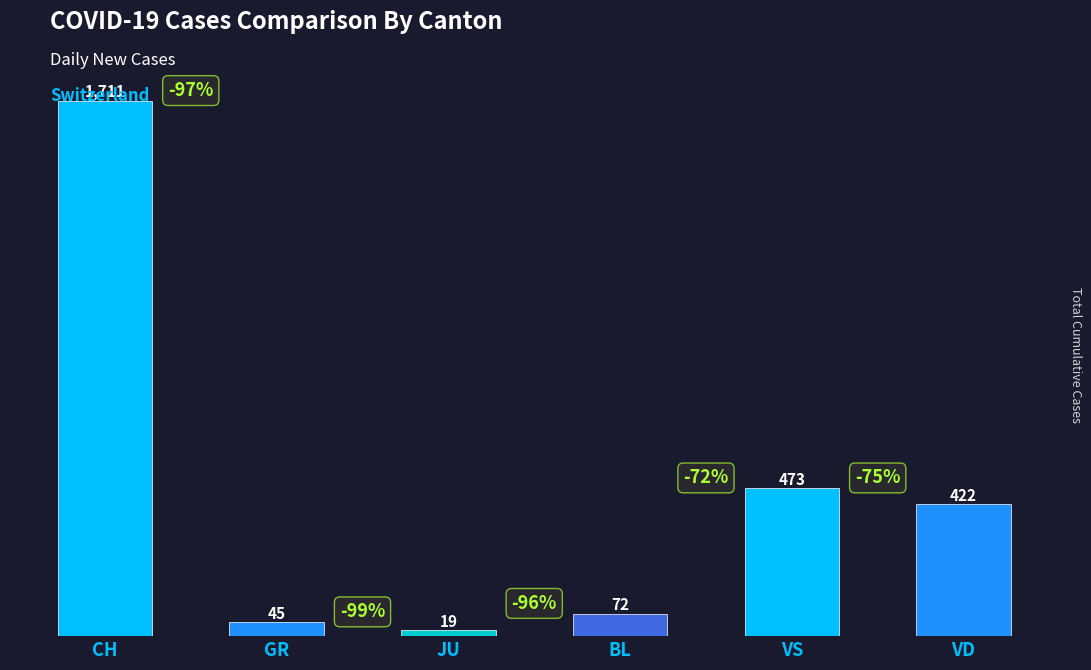

The value at VD is 269. True or false?

False